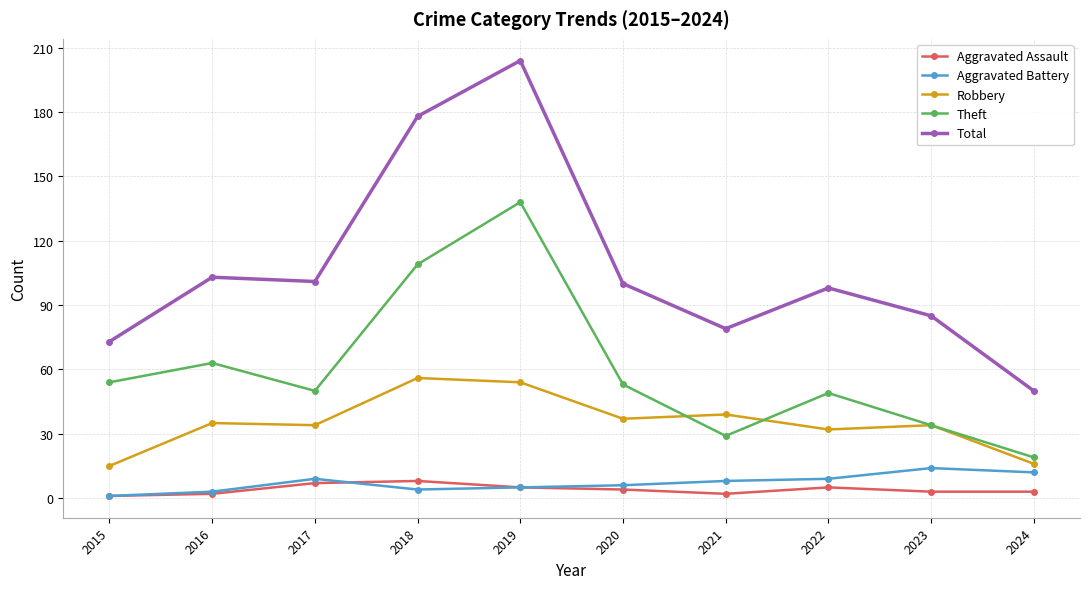

At which category does the chart reach its peak across all series?

2019